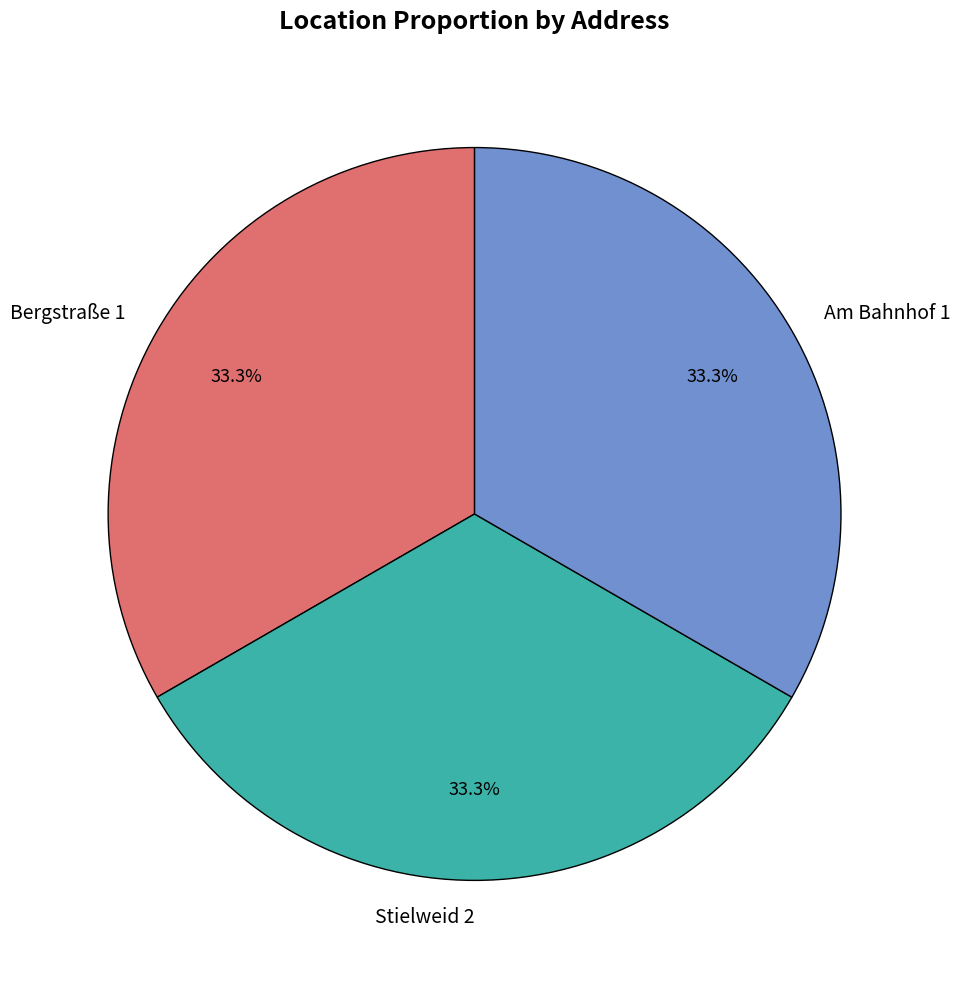

To the nearest percent, what portion does Stielweid 2 represent?

33%